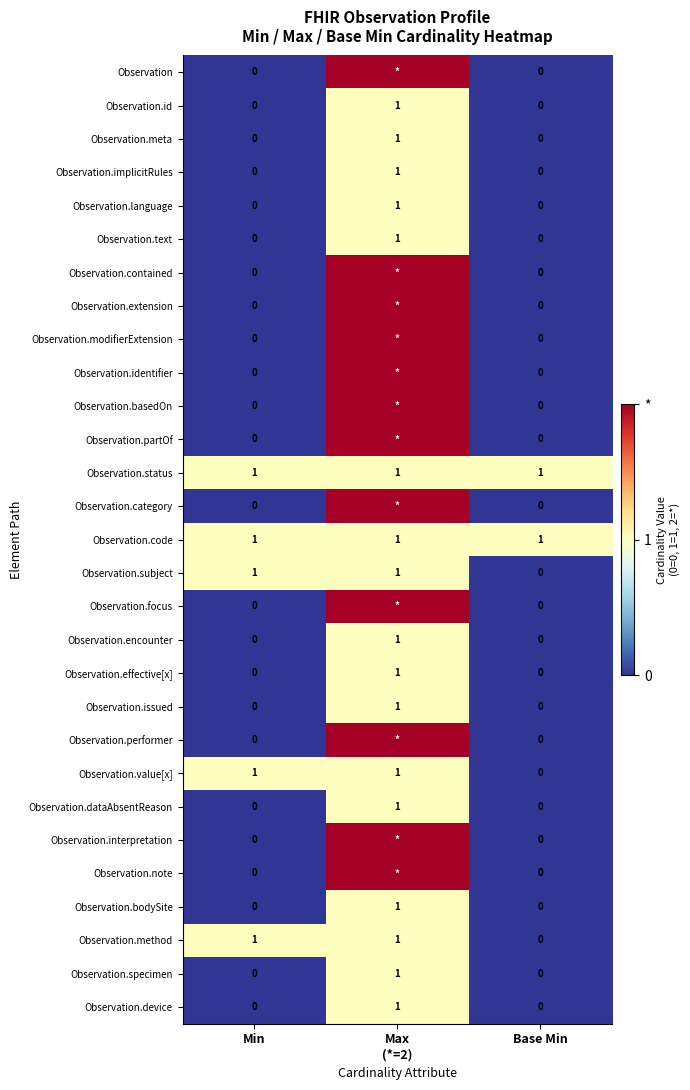

Between Min and Base Min, which is larger?

Min